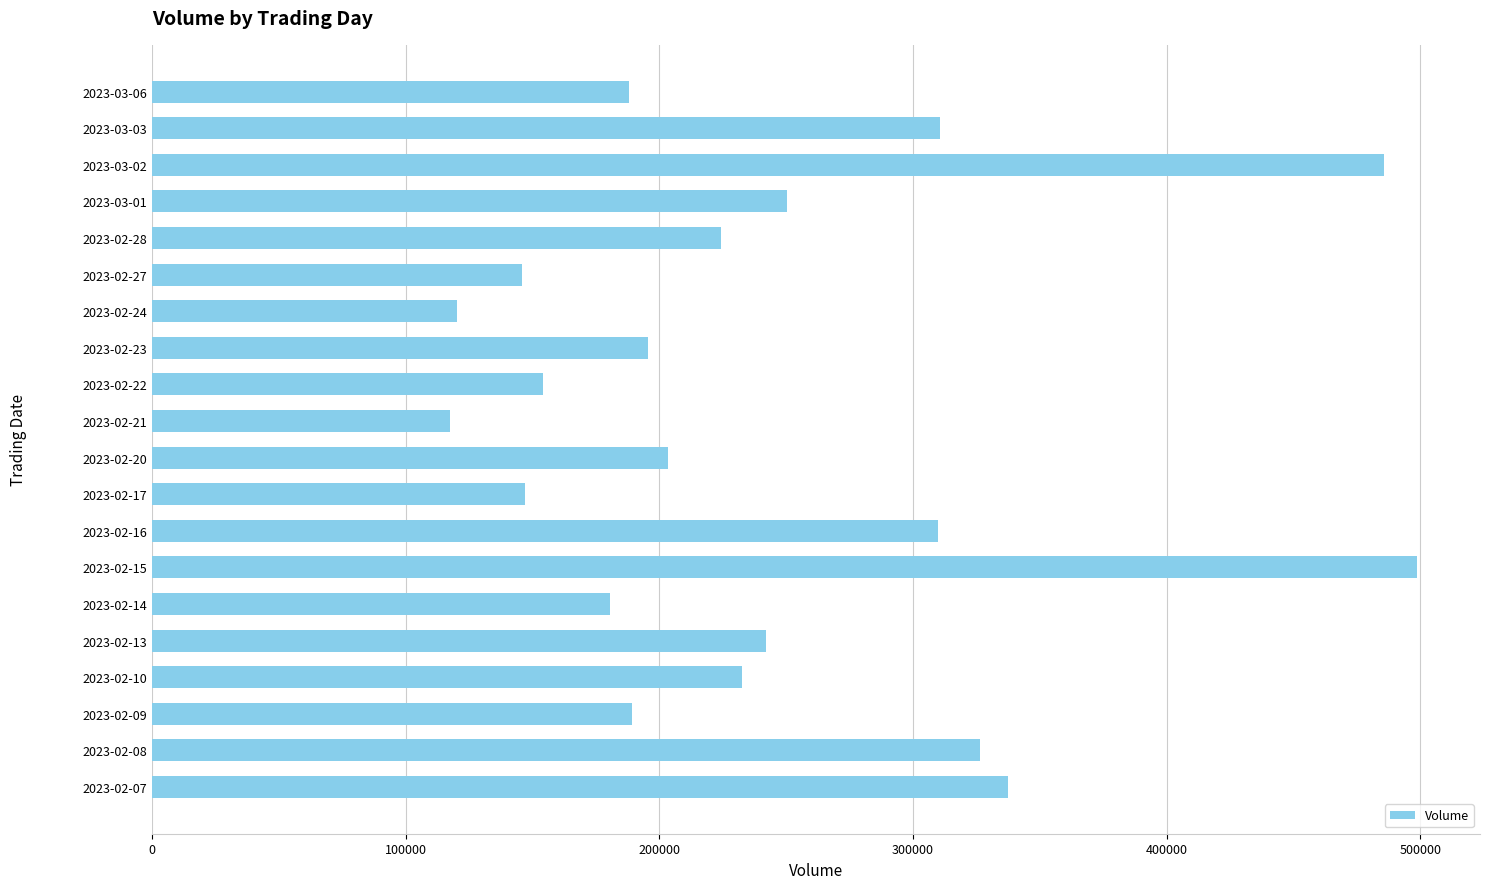

How many bars are there in total?

20